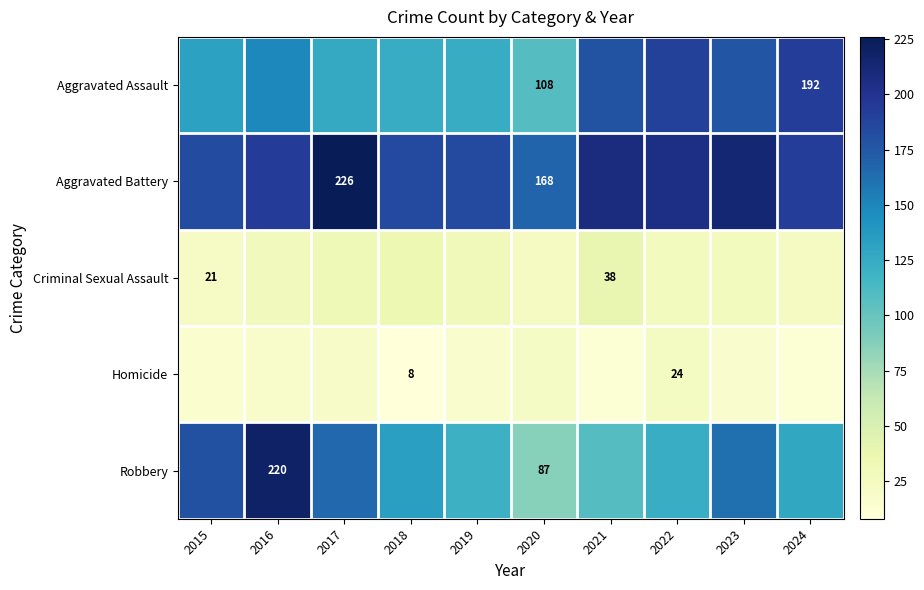

The Aggravated Battery series shows 226 at 2017. True or false?

True